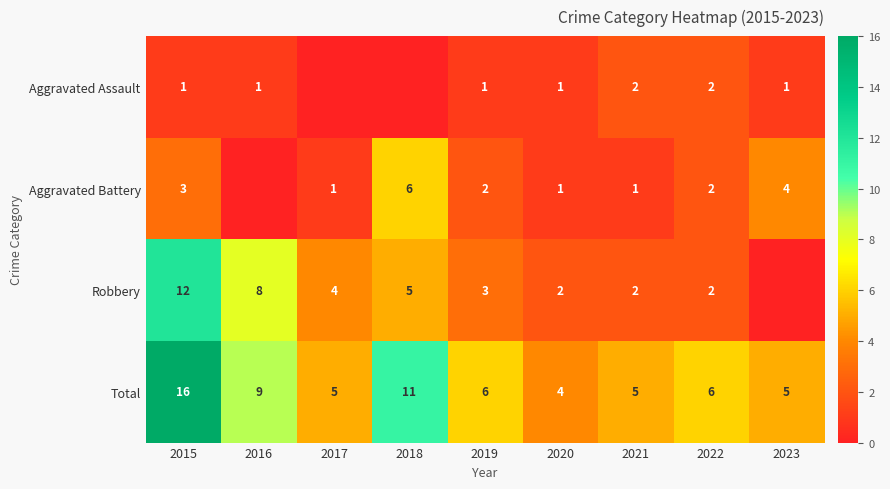

How many data points does each series have?

9